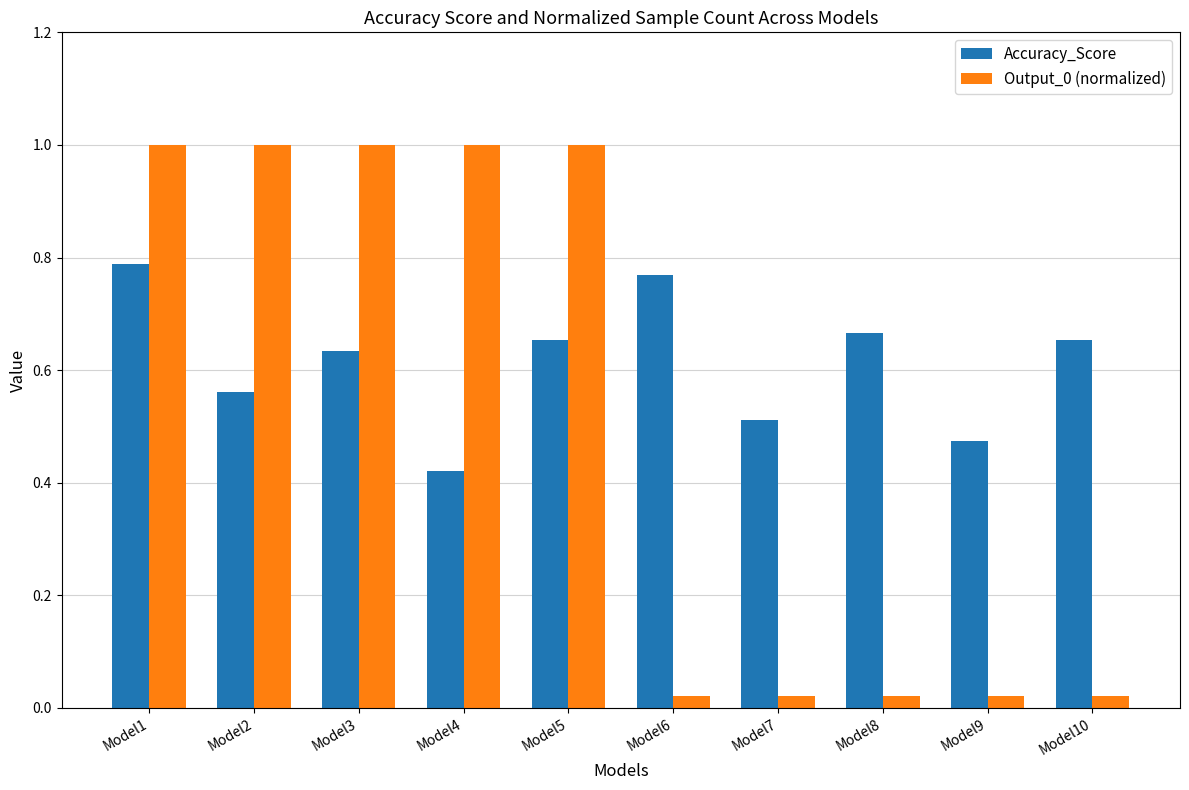

How many bars are there in total?

20